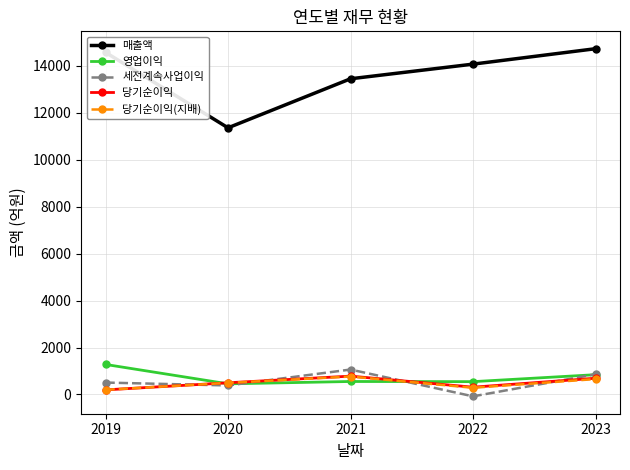

What is the total value across all series at 2022?

15142